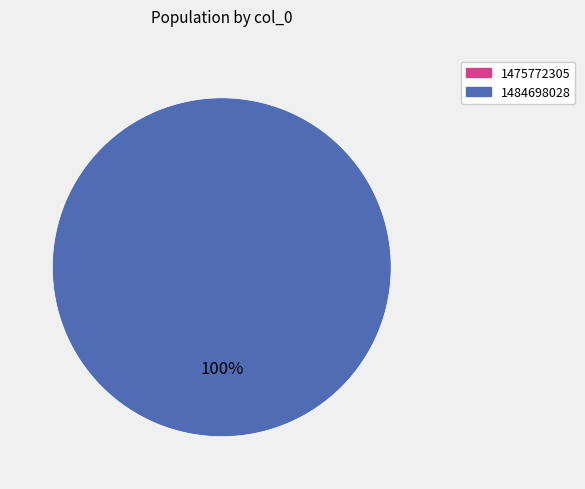

Which slice is the largest?

1484698028